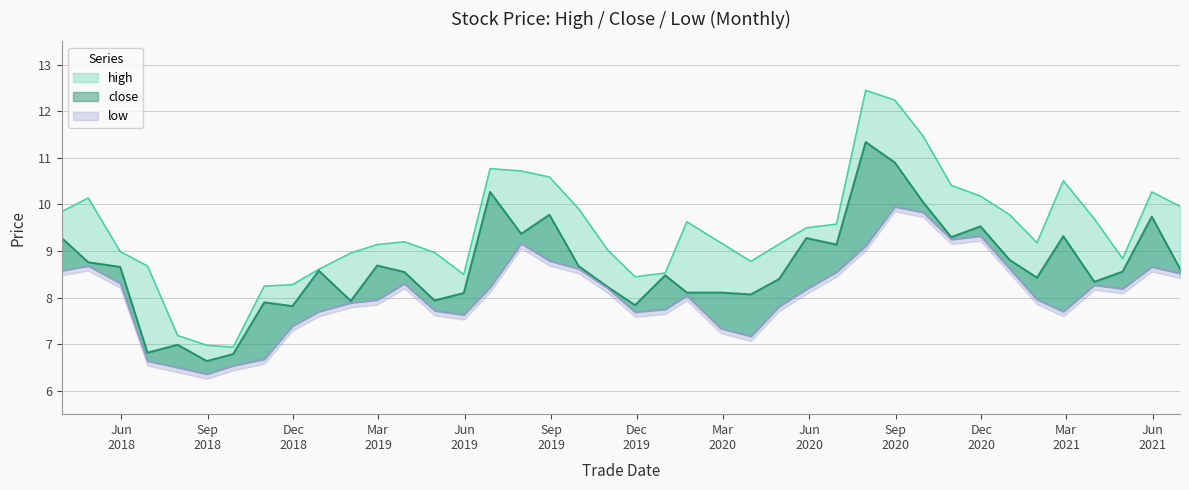

What is the highest value of the high series?

12.4